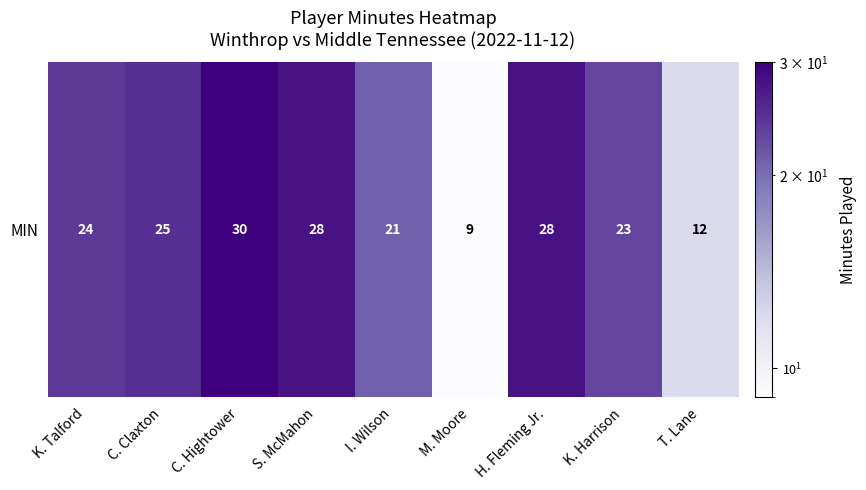

Reading left to right, list all the values displayed in this chart.

24	25	30	28	21	9	28	23	12